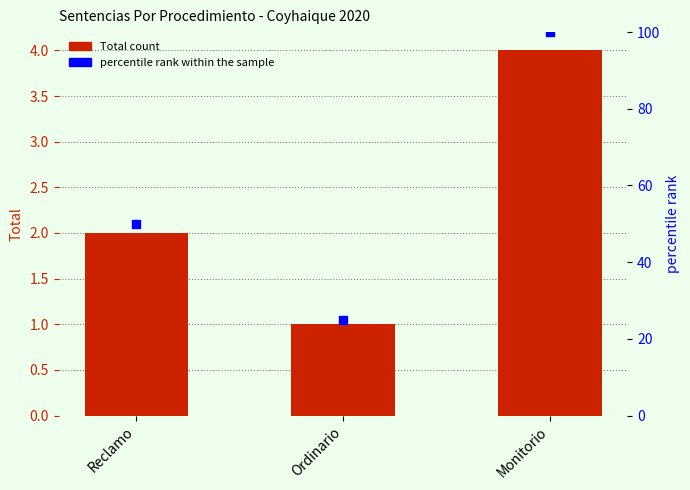

Is the value of percentile rank within the sample at Monitorio greater than the value of Total at Monitorio?

Yes